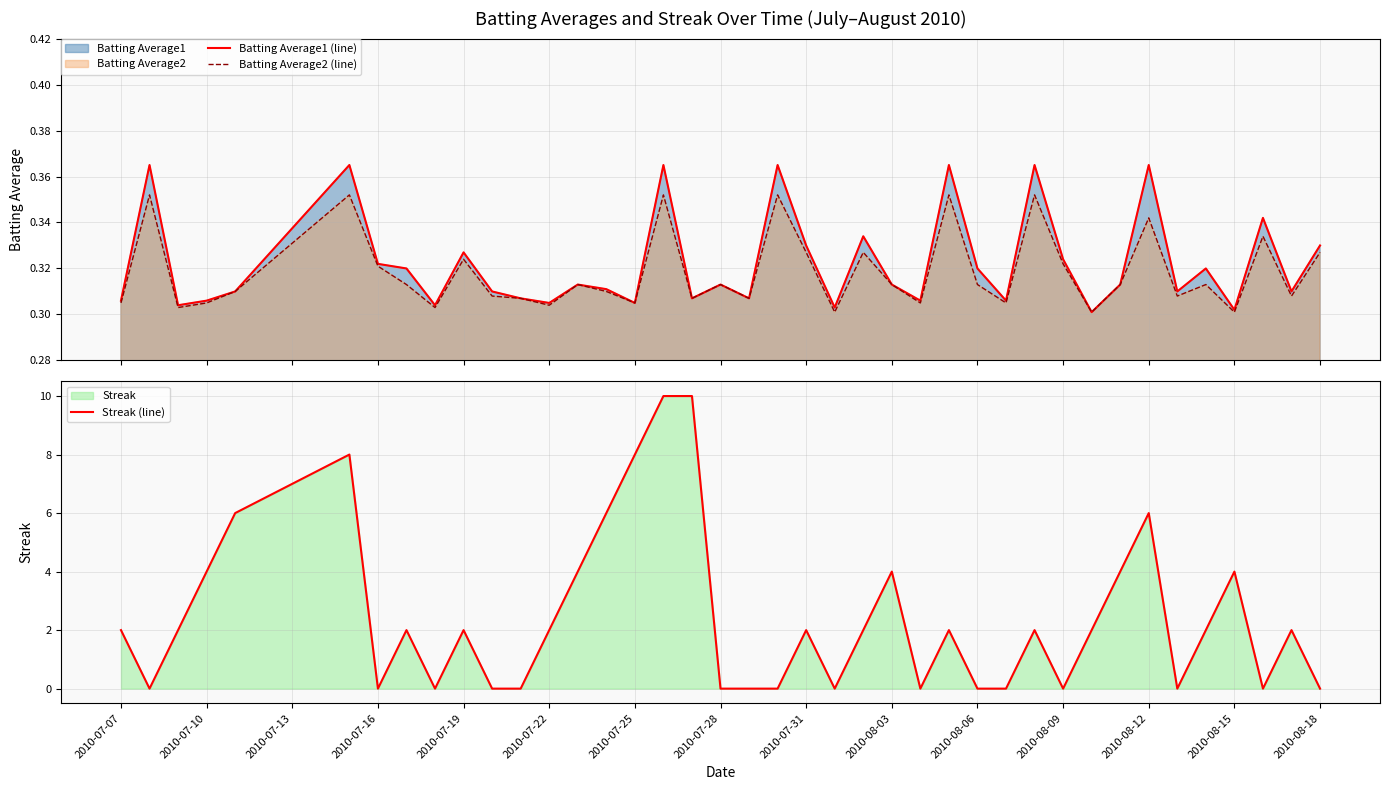

What is the difference between the maximum and minimum values in the Streak (line) series?

10